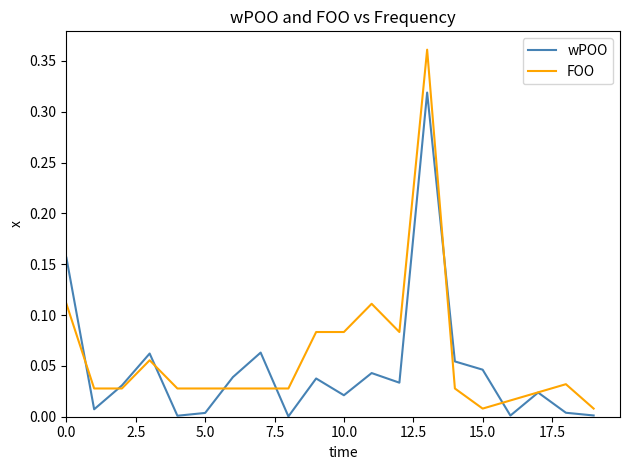

Rank the series by their maximum value, from highest to lowest.

FOO, wPOO